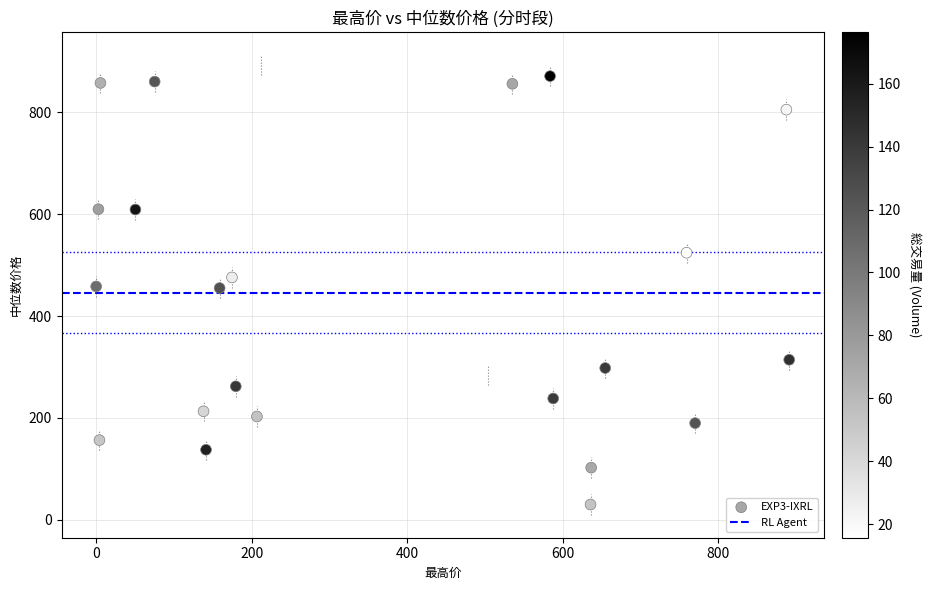

What is the range of Y values (max minus min)?

863.0